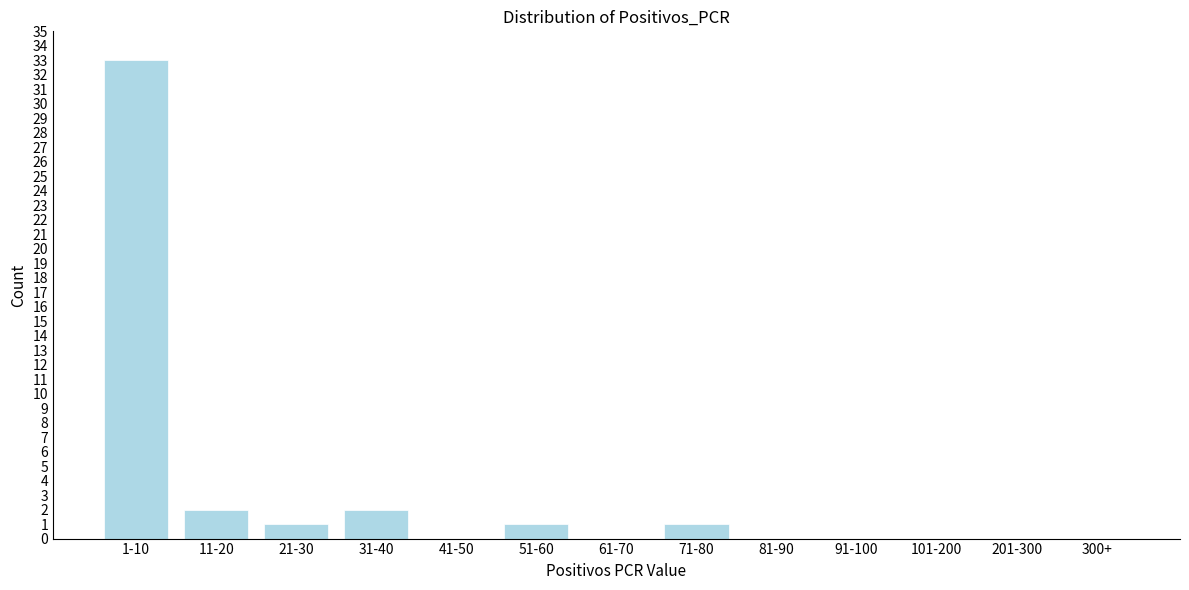

Reading left to right, what are all the values shown in this chart?

1-10=33	11-20=2	21-30=1	31-40=2	41-50=0	51-60=1	61-70=0	71-80=1	81-90=0	91-100=0	101-200=0	201-300=0	300+=0